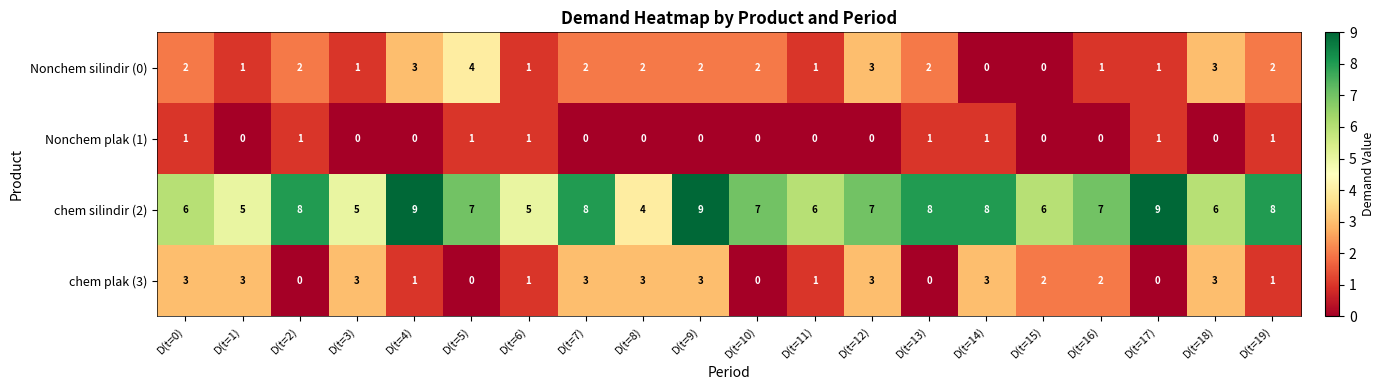

At D(t=16), list the series in order from largest to smallest.

chem silindir (2), chem plak (3), Nonchem silindir (0), Nonchem plak (1)